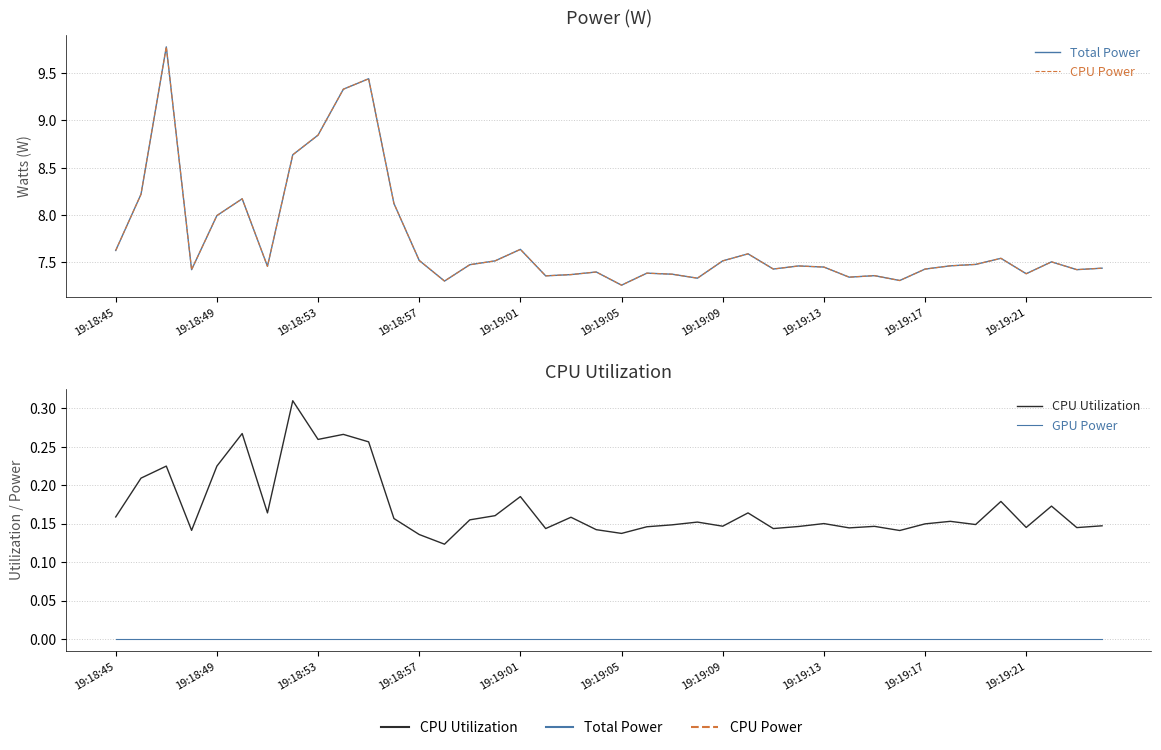

Count the number of data series in this chart.

4